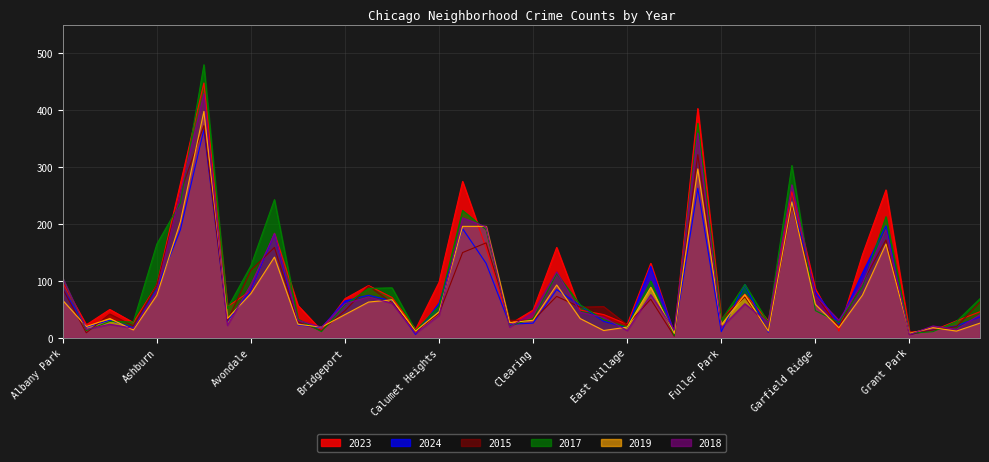

How many lines are shown in the chart?

6